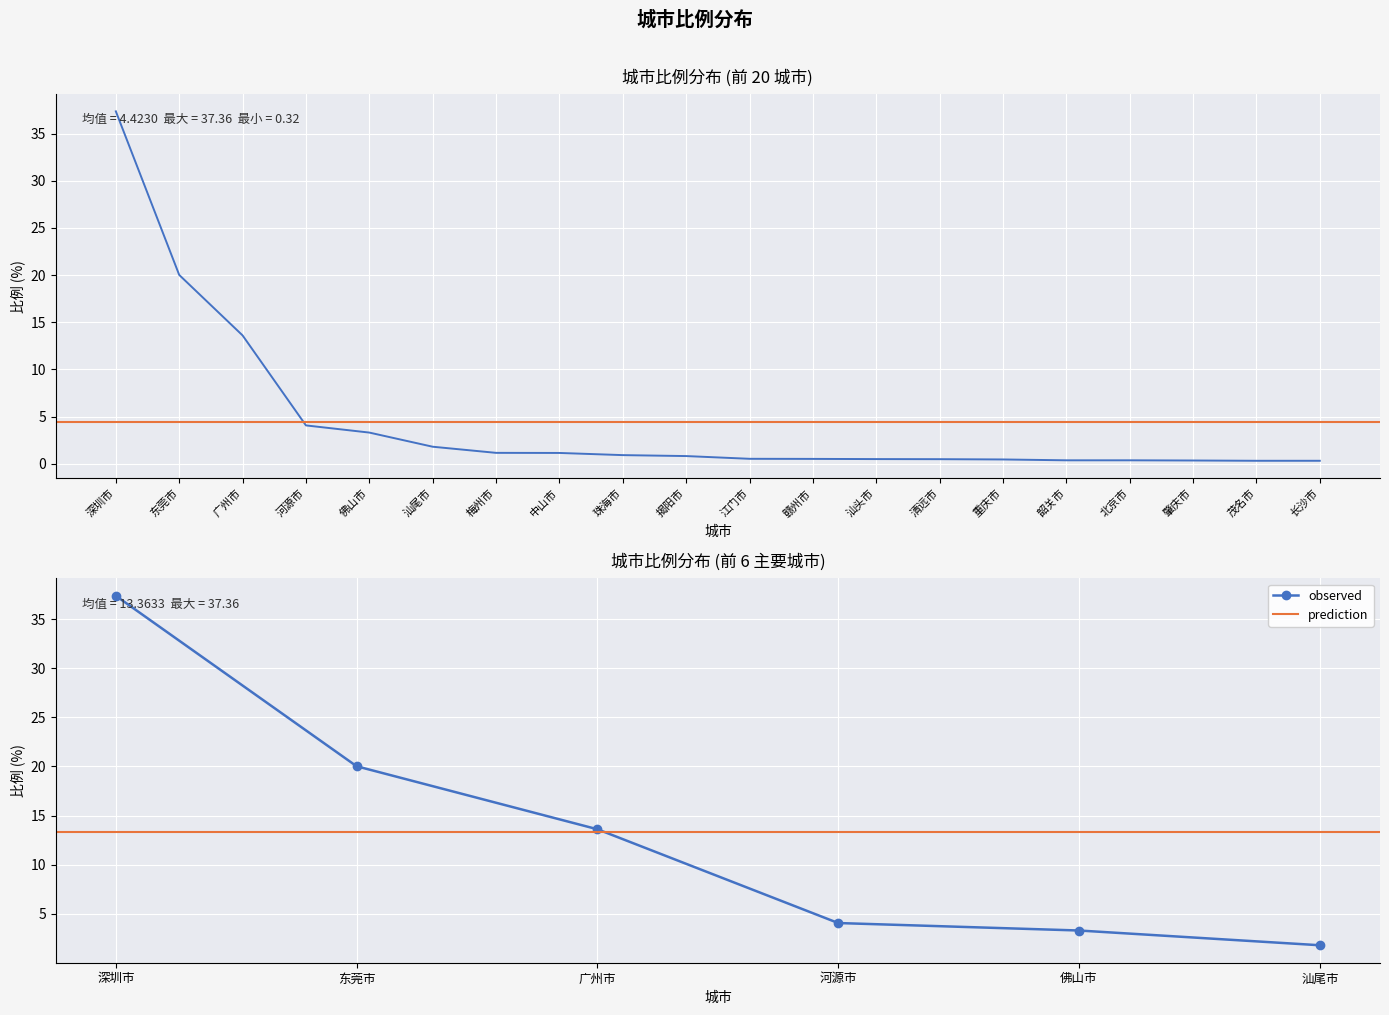

True or false: the data shows 0.5 at 汕头市.

True